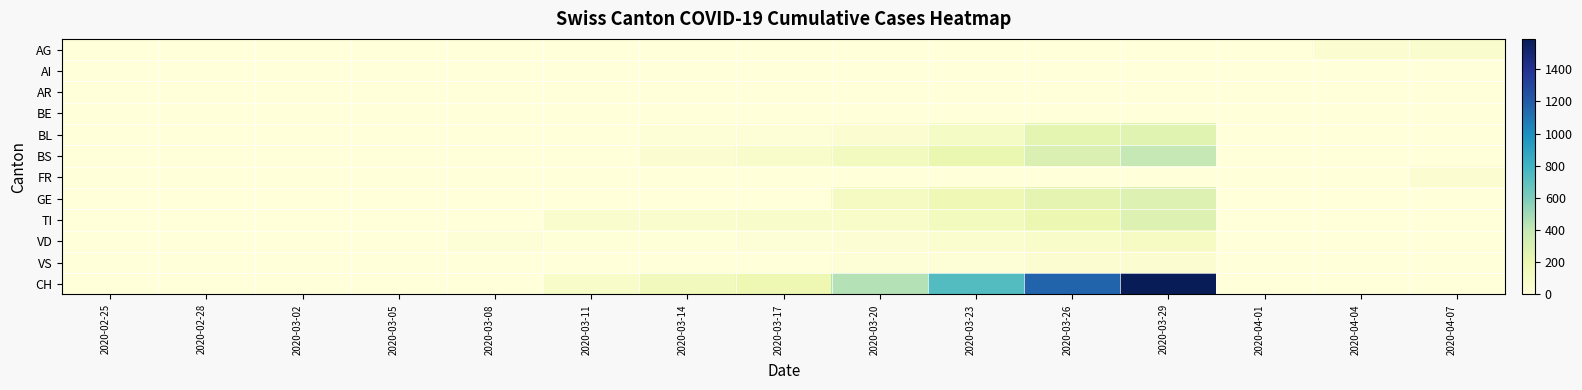

What is the difference between the highest and lowest values at 2020-03-26?

1160